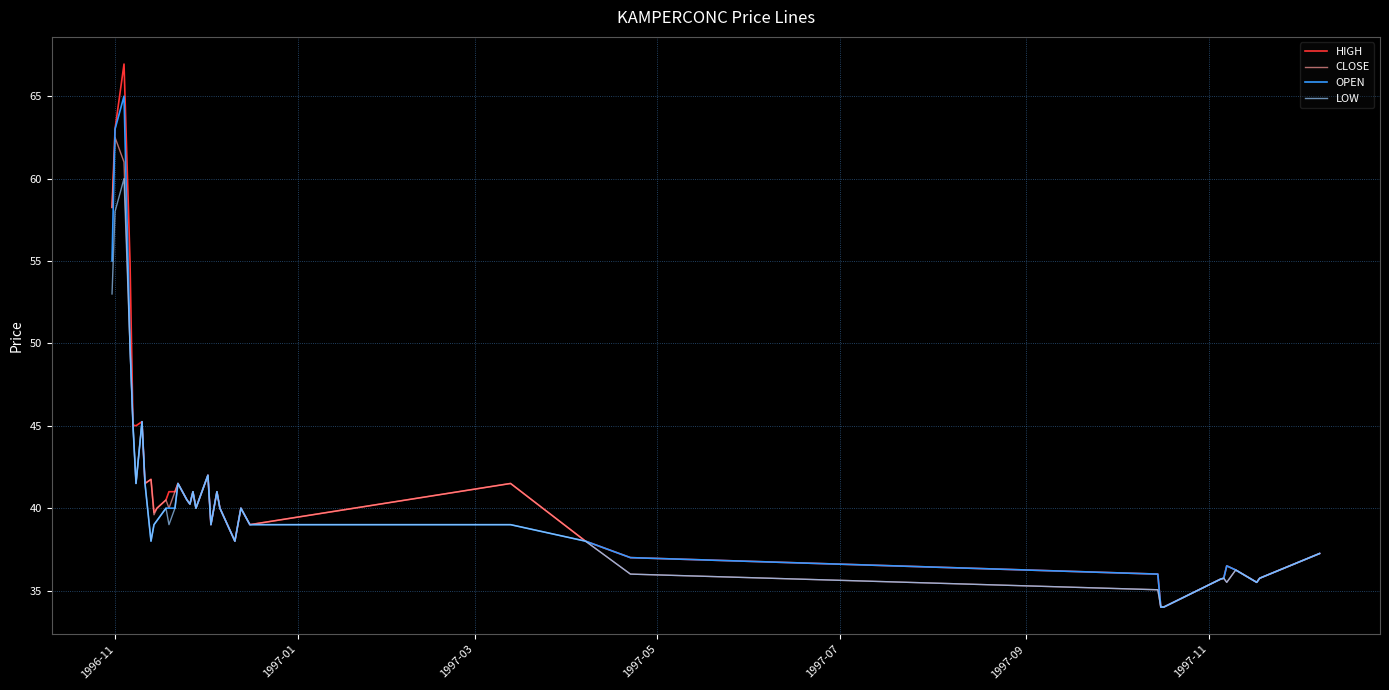

What is the minimum value shown in the chart?

34.0